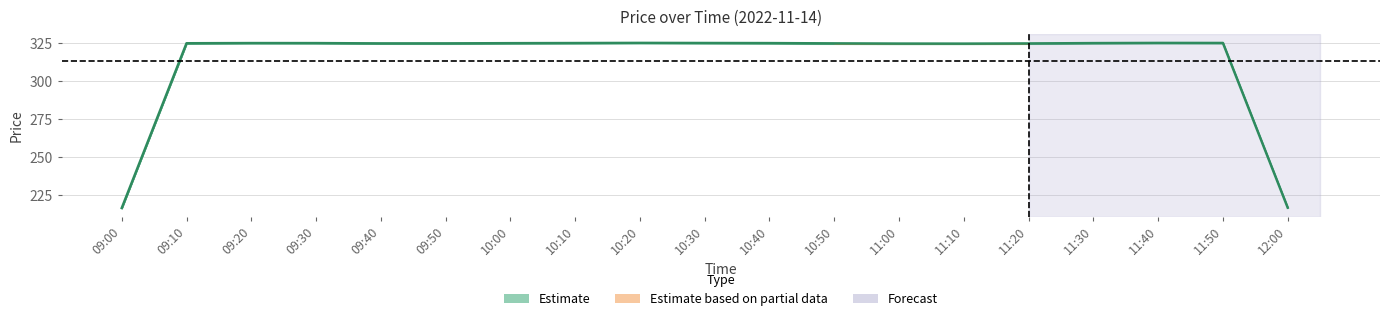

What is the label of the 9th point from the right?

10:40